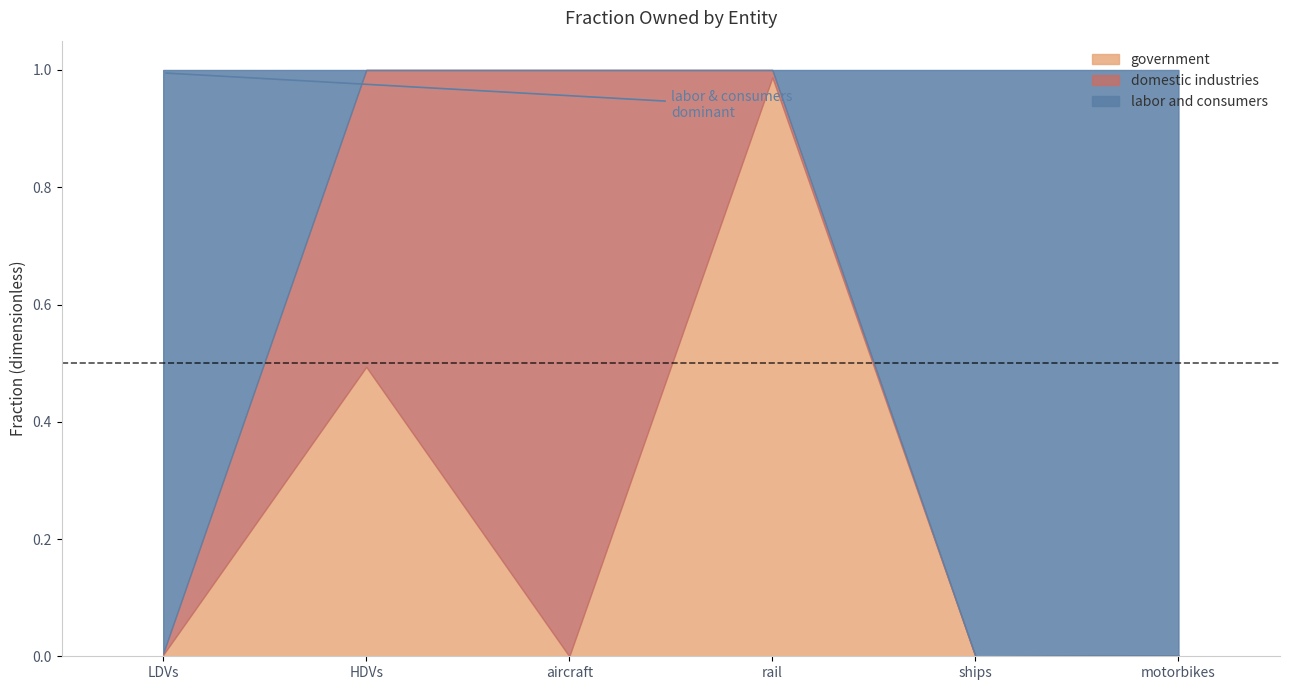

The government series shows 0.4 at ships. True or false?

False